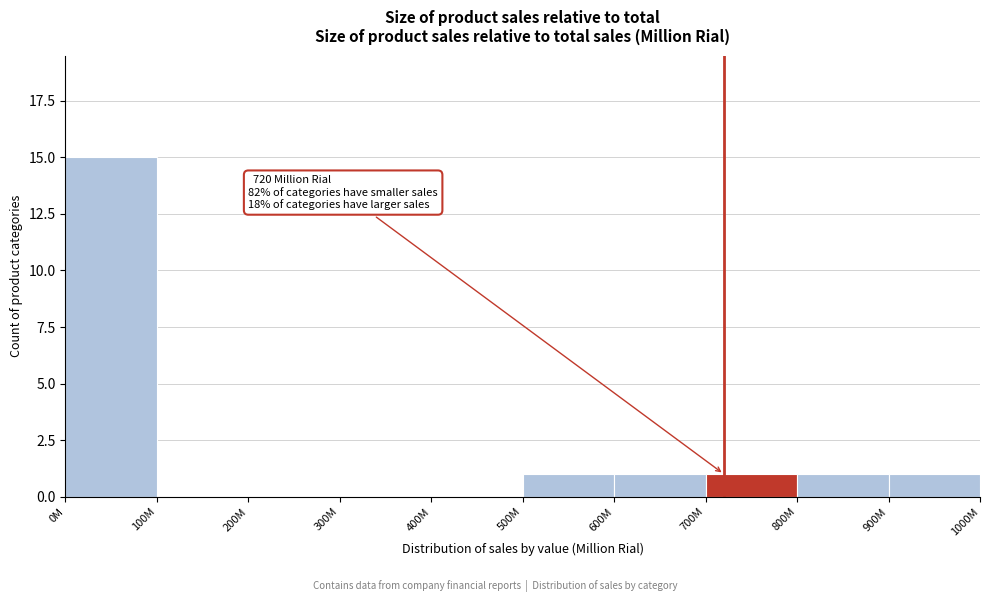

Reading left to right, list all the values displayed in this chart.

0M=15	100M=0	200M=0	300M=0	400M=0	500M=1	600M=1	700M=1	800M=1	900M=1